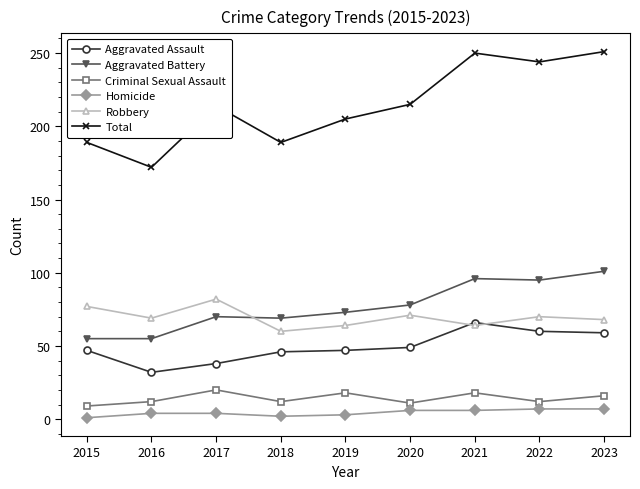

What is the value of the Robbery point at the 4th from the left?

60